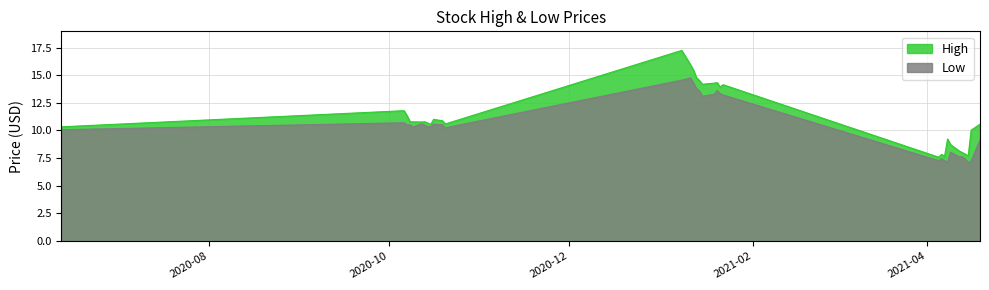

How many series are shown in this chart?

2